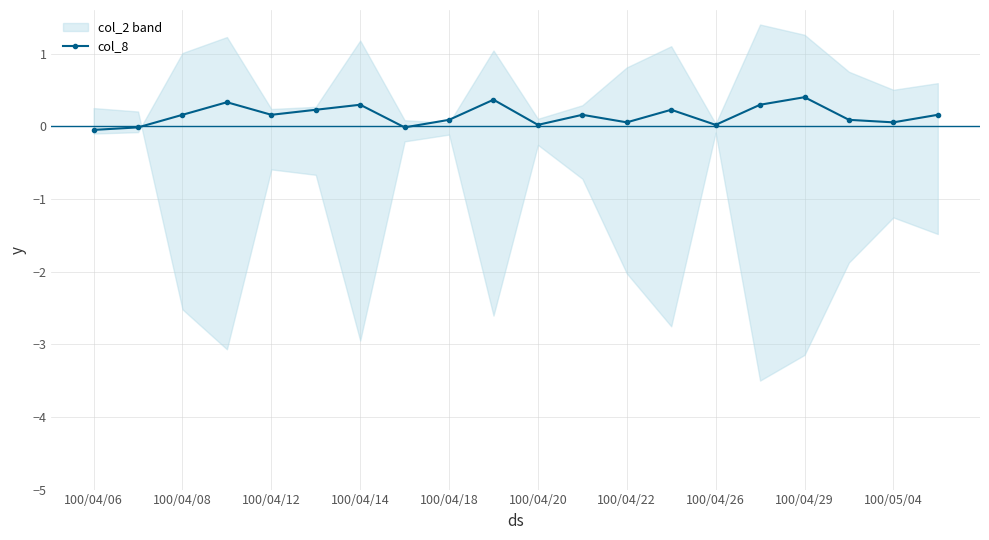

What is the maximum value shown in the chart?

0.4